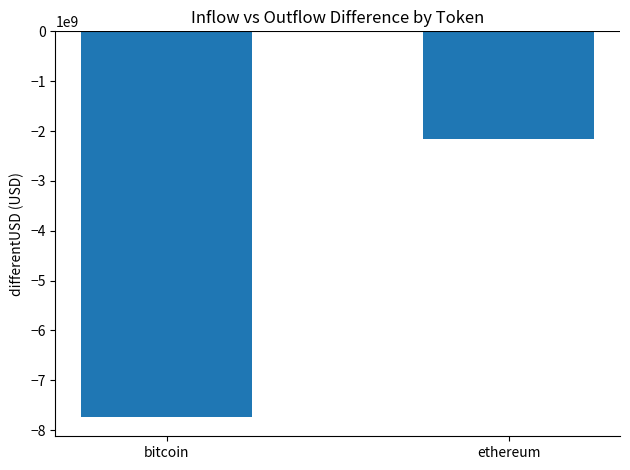

Is it true that the value at ethereum is -2164228915.9?

True